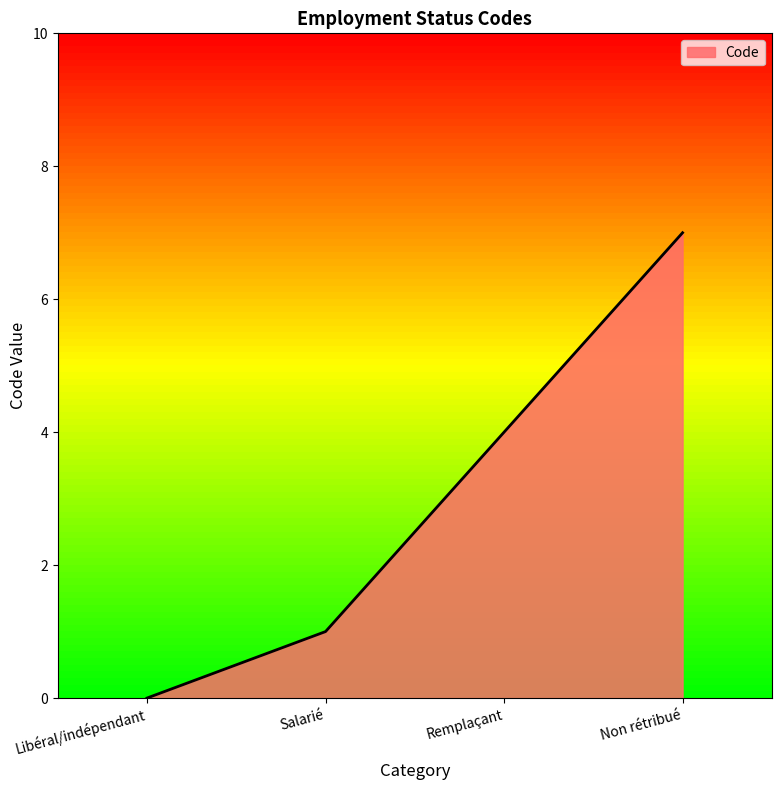

The chart shows a value of 3 at Libéral/indépendant. True or false?

False